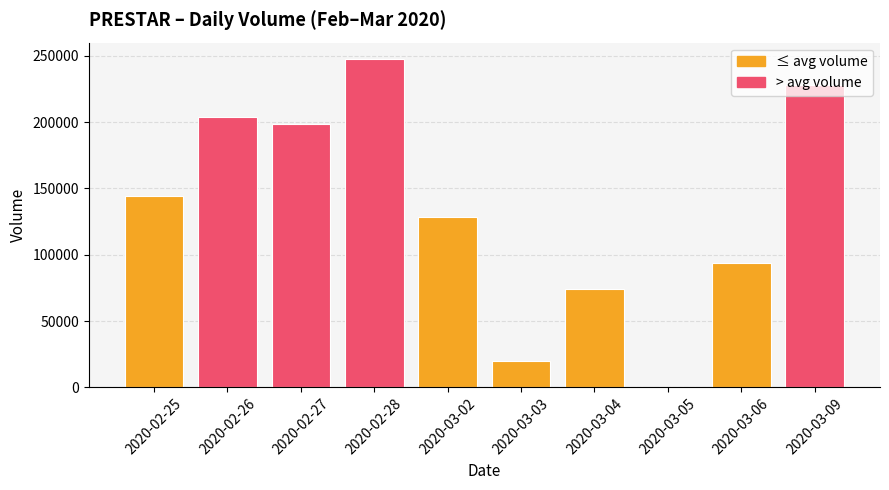

Count the number of data series in this chart.

1